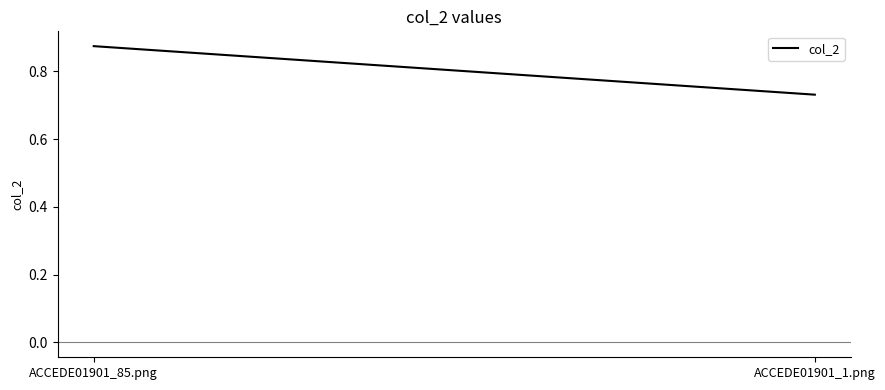

What position from the right is ACCEDE01901_1.png?

1